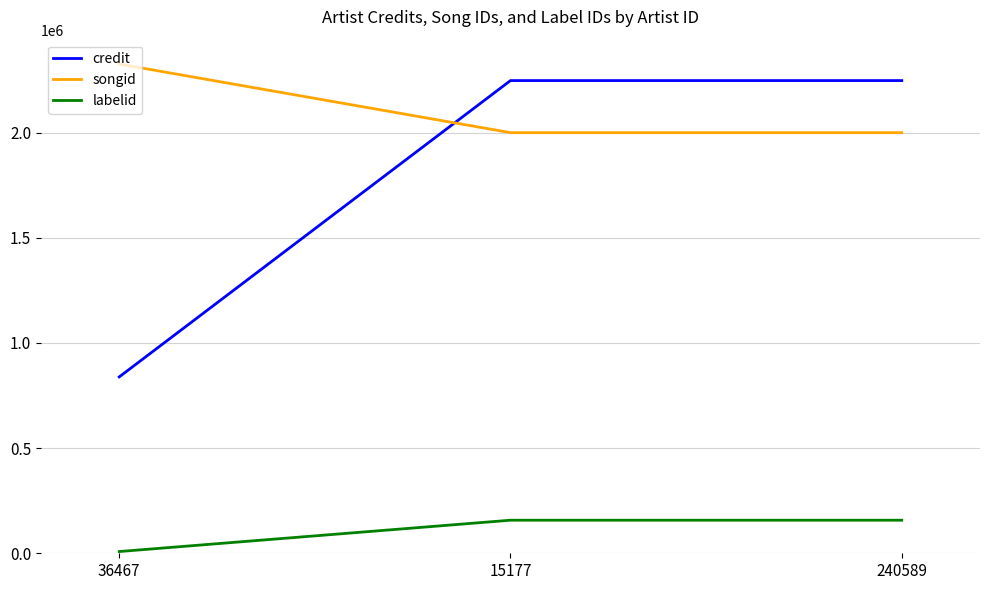

What is the highest value of the songid series?

2325714